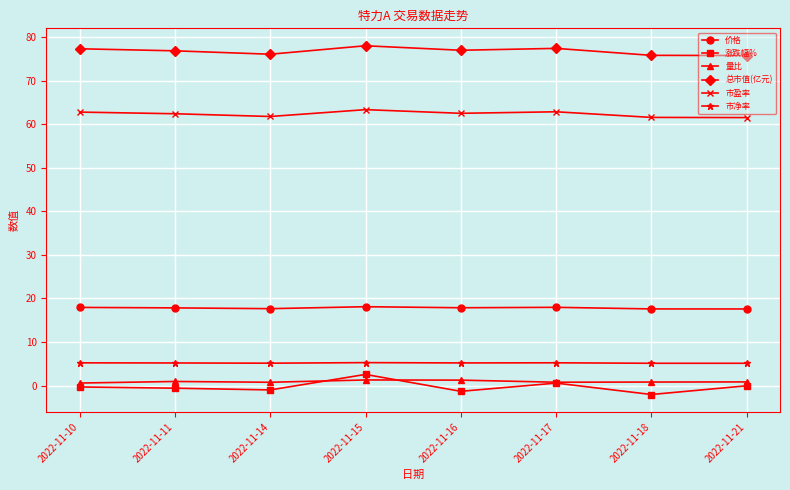

True or false: 涨跌幅% and 市盈率 intersect in this chart.

False